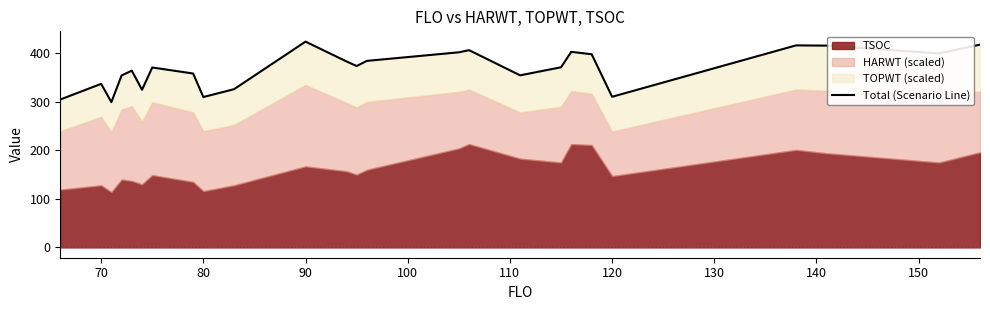

At which category does the chart reach its minimum across all series?

80